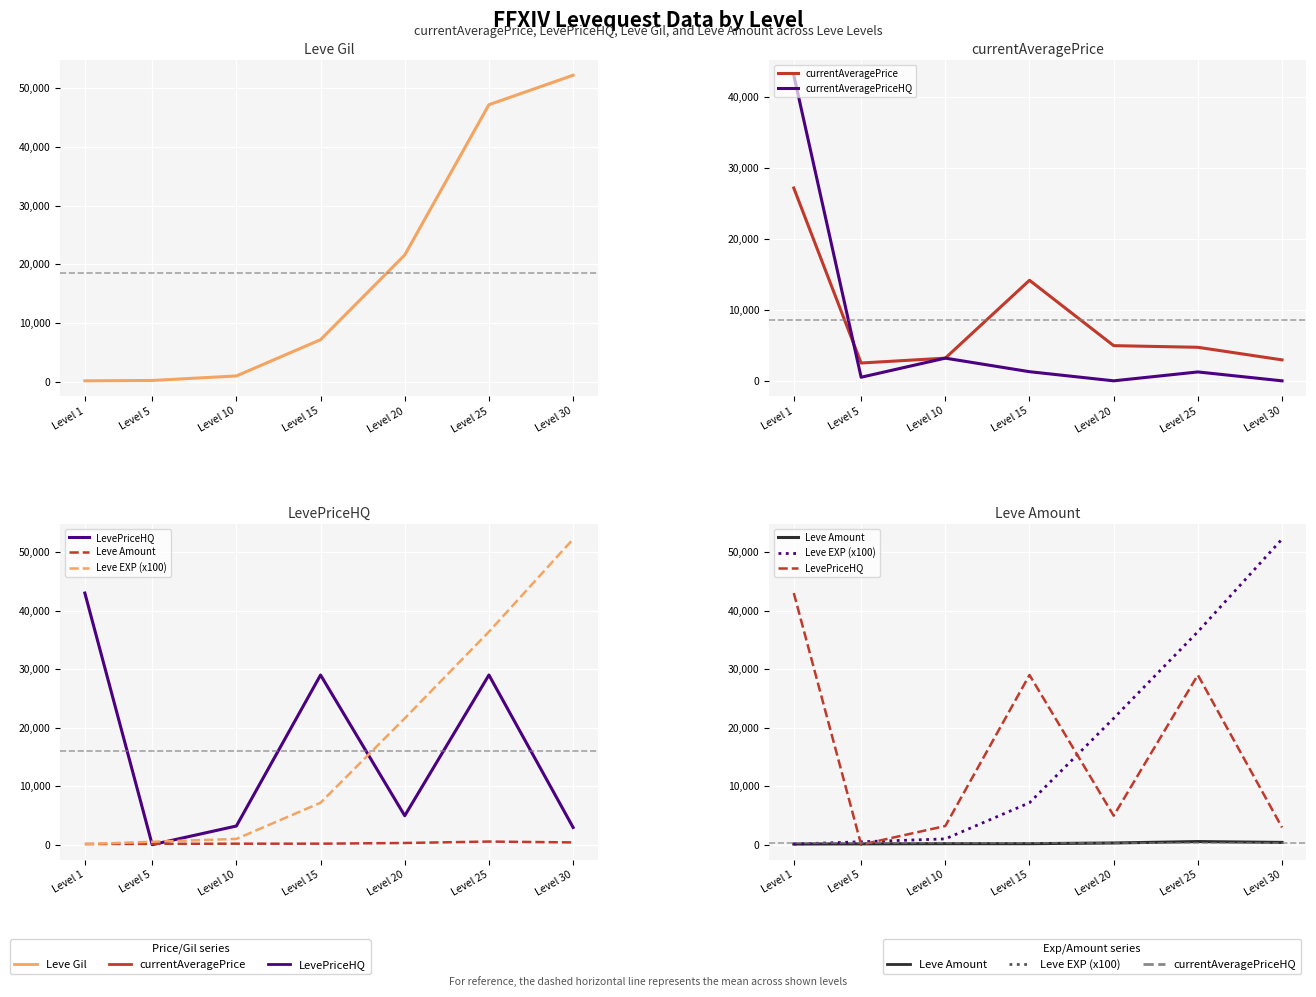

How many data points in Leve Amount are above 173?

3